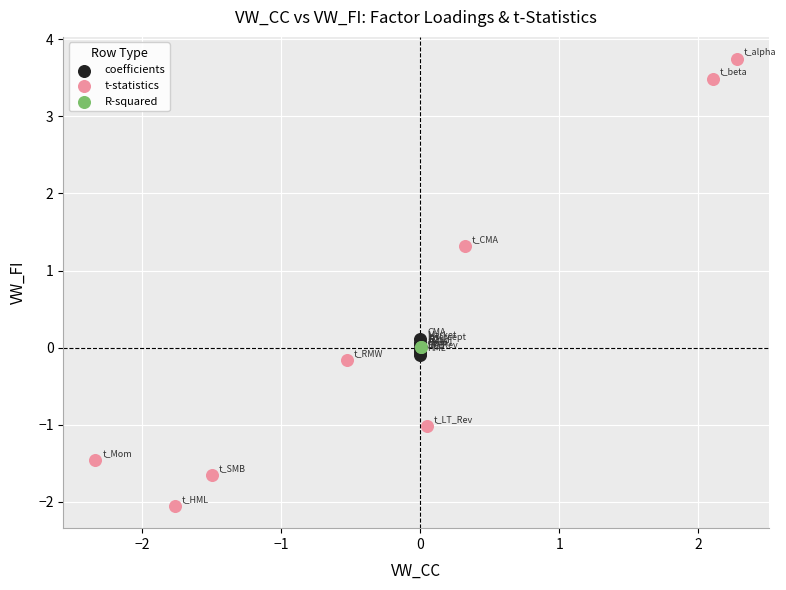

What are all the series names shown in the legend?

coefficients, t-statistics, R-squared